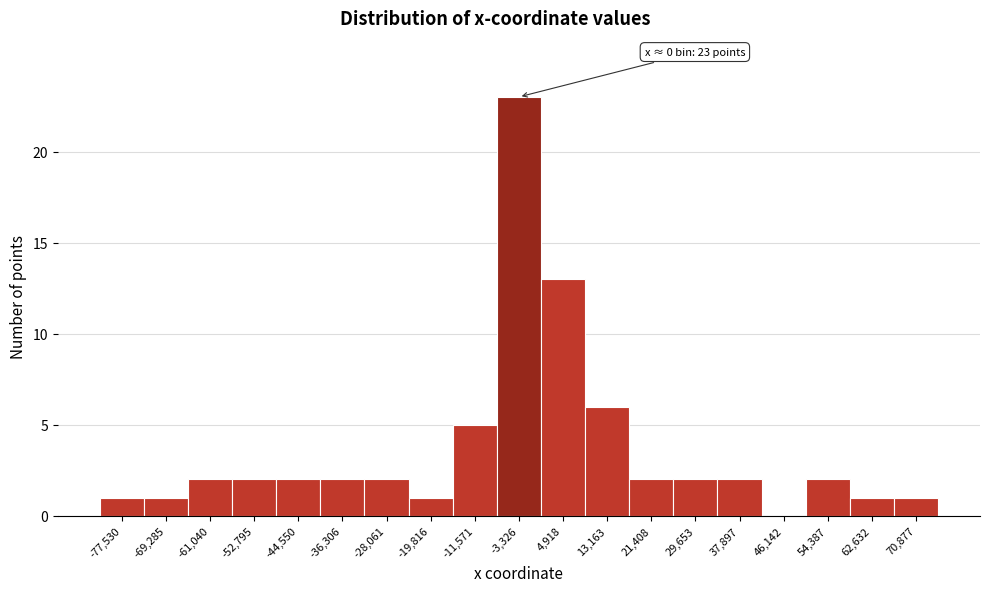

Over which range of the x-axis is the bar tallest?

-7000 to 1000